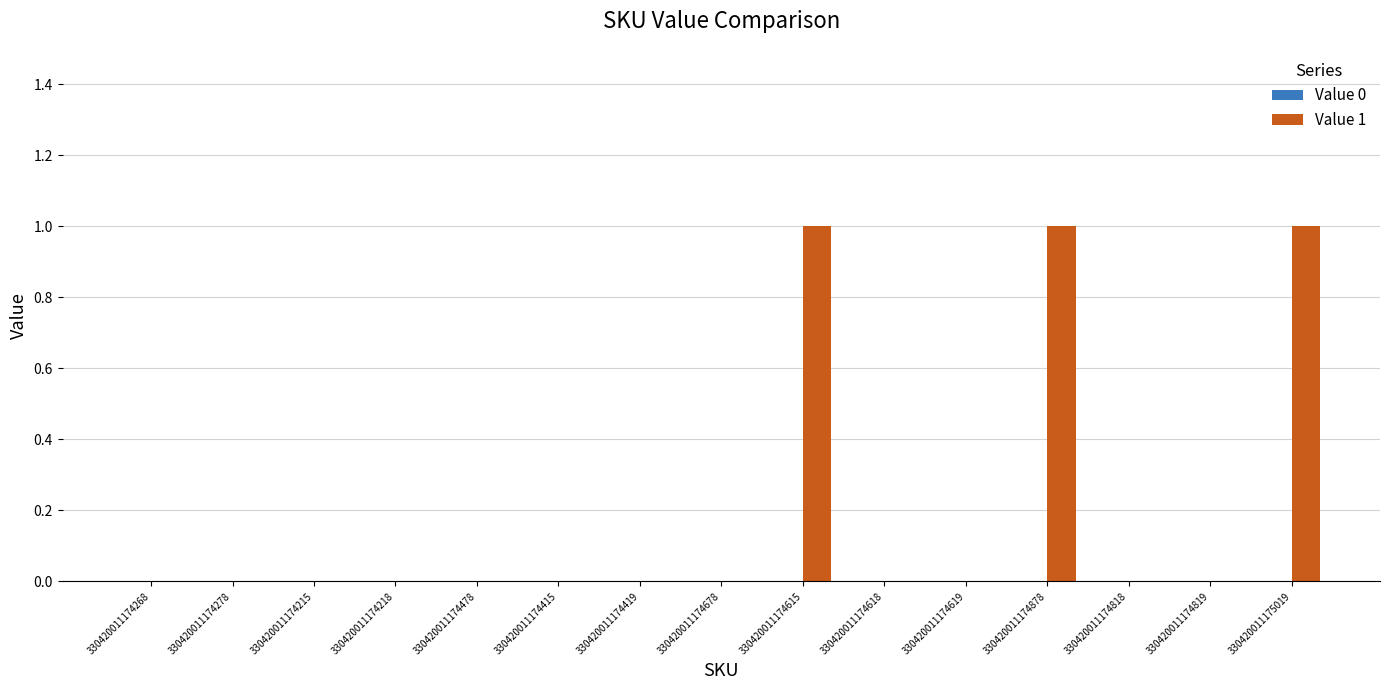

The value at 330420011174268 is 0. True or false?

True